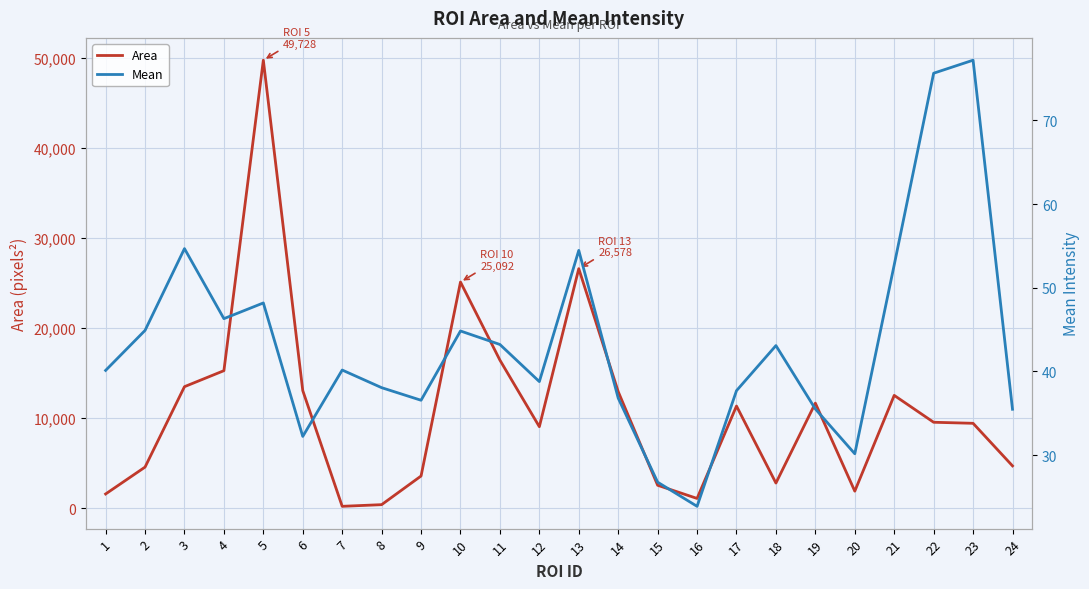

At which label is Area closest to 24958?

10